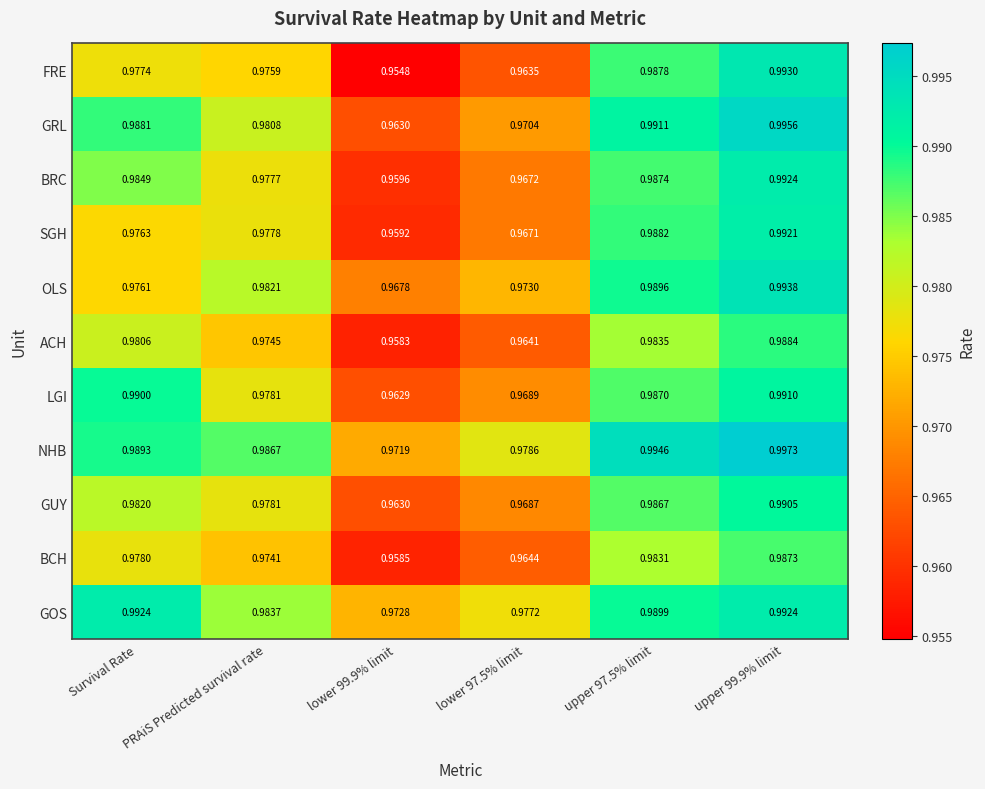

Rank the series at lower 97.5% limit from highest to lowest value.

NHB, GOS, OLS, GRL, LGI, GUY, BRC, SGH, BCH, ACH, FRE